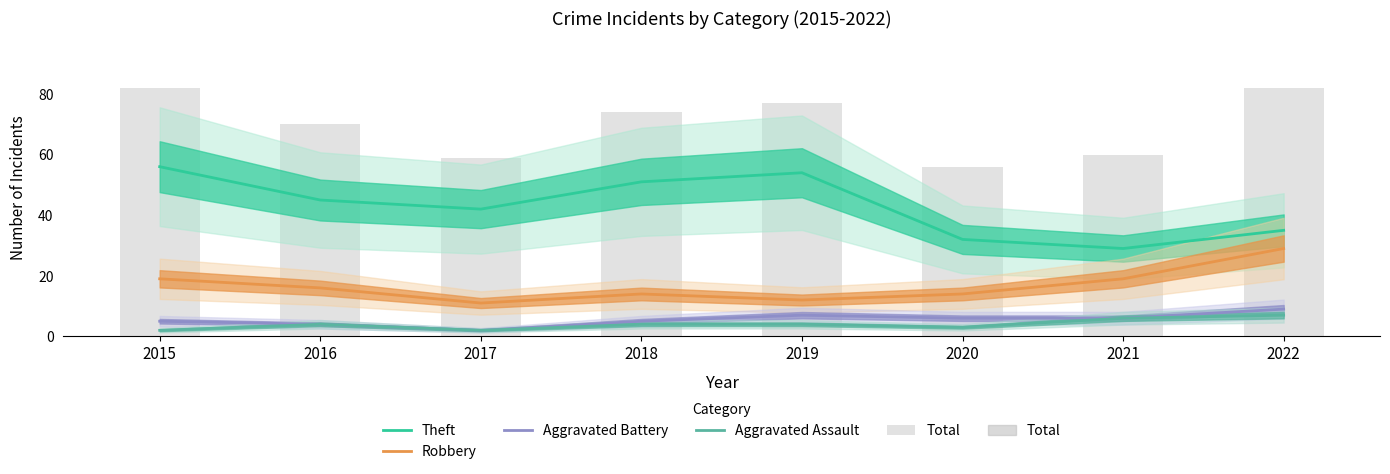

Reading left to right, what are all the values shown in this chart?

Theft: 2015=56	2016=45	2017=42	2018=51	2019=54	2020=32	2021=29	2022=35
Robbery: 2015=19	2016=16	2017=11	2018=14	2019=12	2020=14	2021=19	2022=29
Aggravated Battery: 2015=5	2016=4	2017=2	2018=5	2019=7	2020=6	2021=6	2022=9
Aggravated Assault: 2015=2	2016=4	2017=2	2018=4	2019=4	2020=3	2021=6	2022=7
Total: 2015=82	2016=70	2017=59	2018=74	2019=77	2020=56	2021=60	2022=82